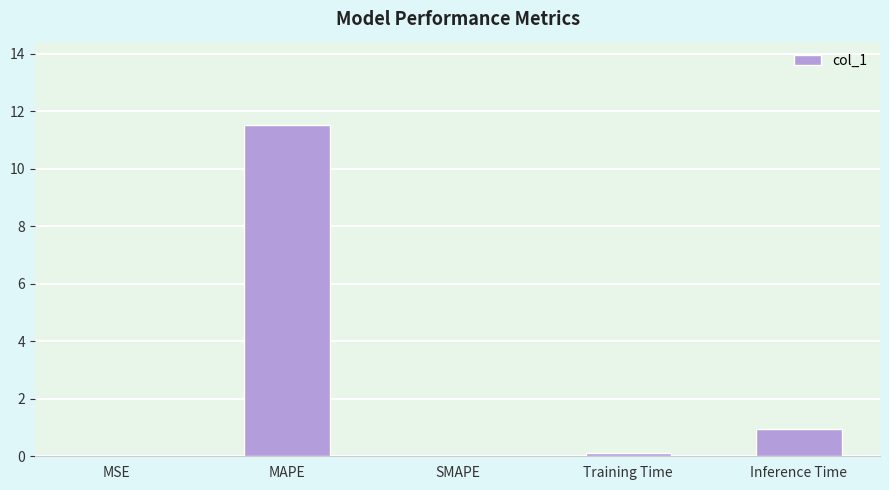

Which label corresponds to the largest value in the chart?

MAPE